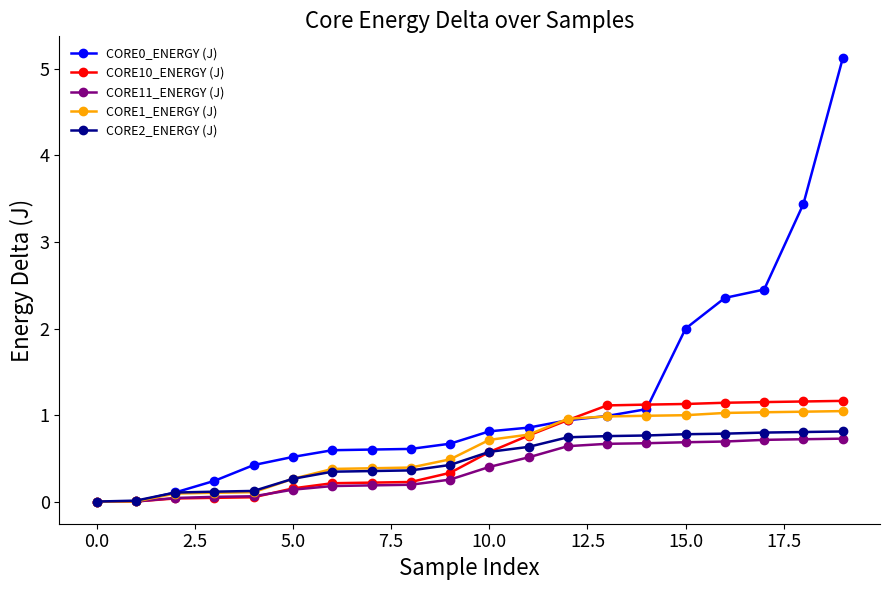

Does the chart display data point markers on the line(s)?

Yes